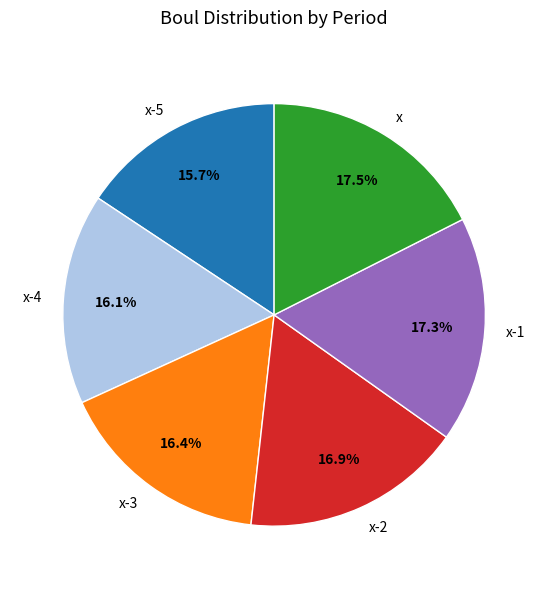

To the nearest percent, what portion does x-2 represent?

17%